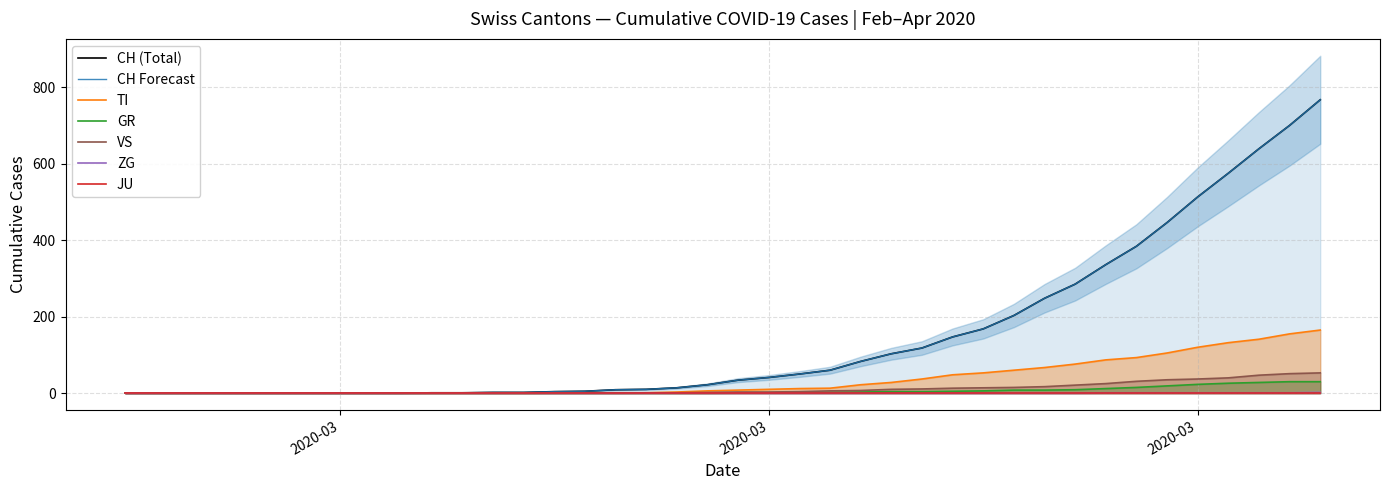

At which label does VS reach its peak?

2020-04-04